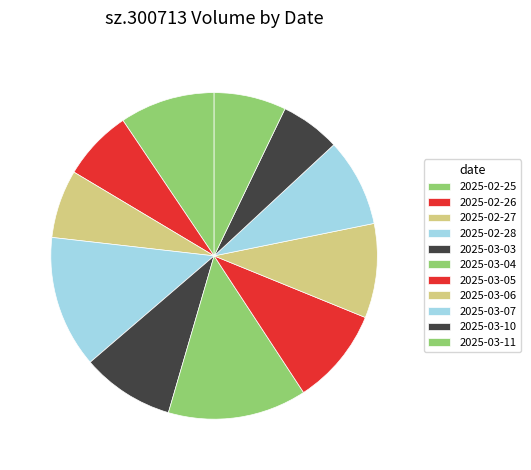

Count the number of slices in the pie.

11